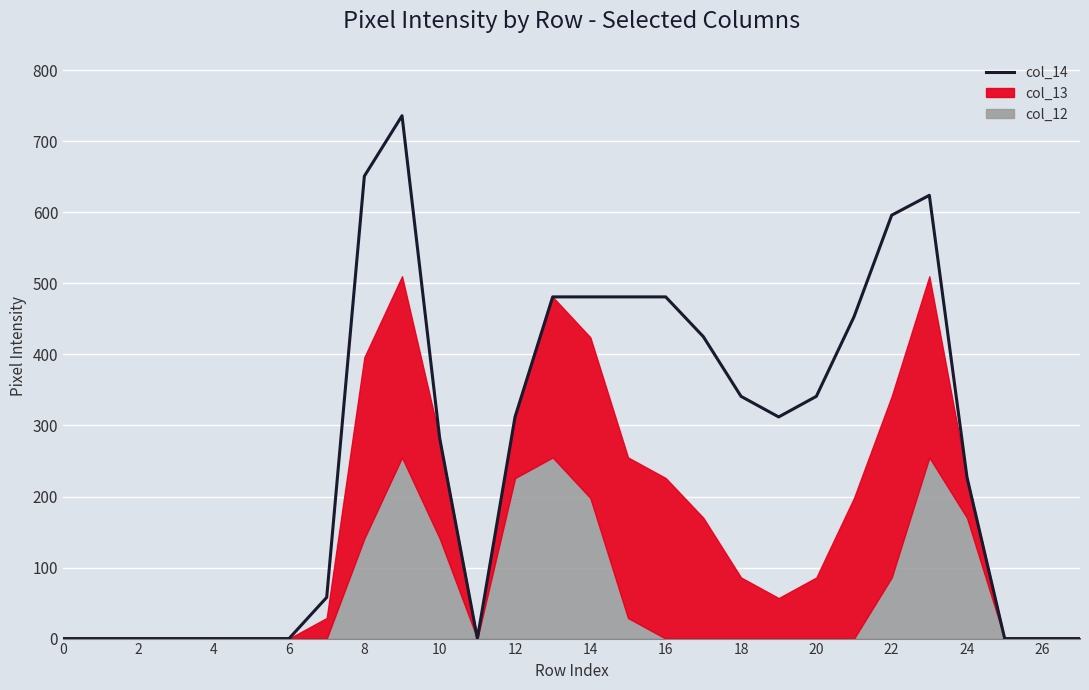

At which label is the value closest to 368?

18